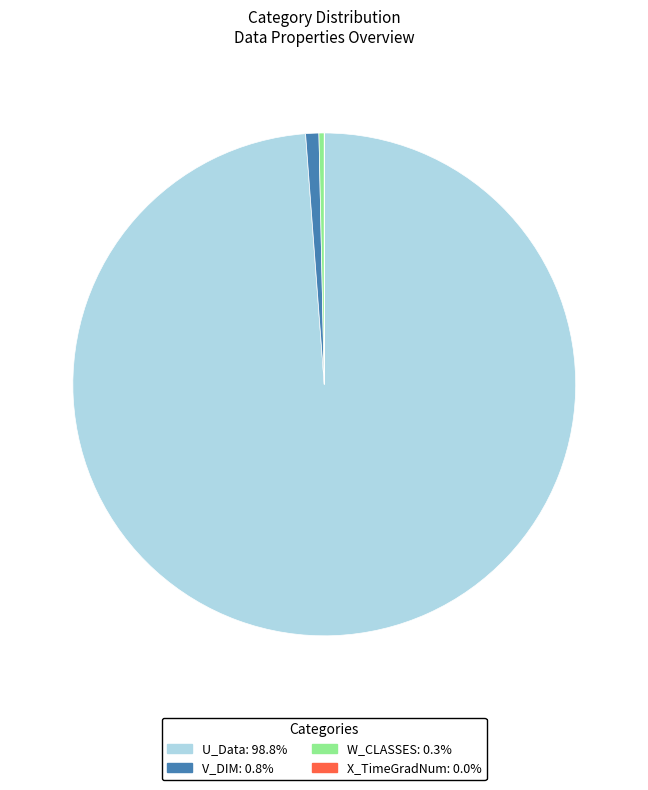

Which has a higher value, U_Data or V_DIM?

U_Data